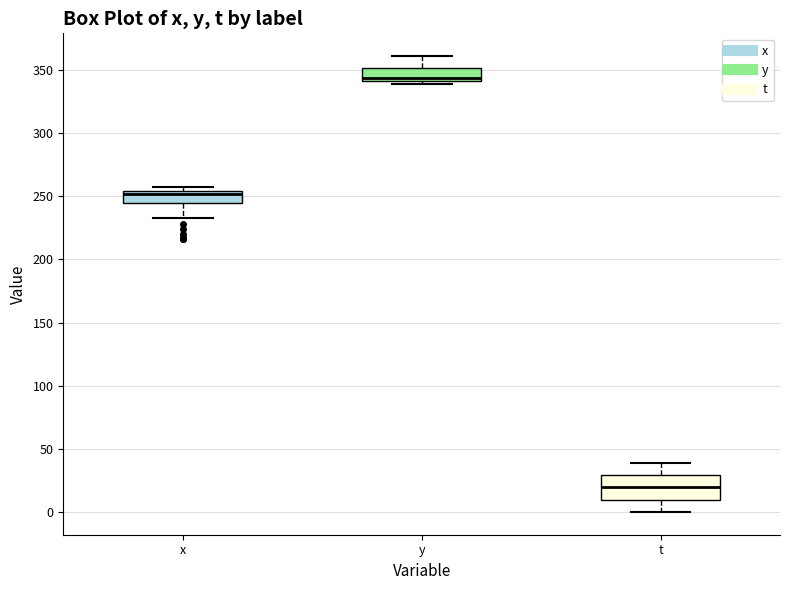

Where is the upper edge of the box for y on the y-axis? The values are not printed on the chart, so give them approximately, as read against the axis.

350